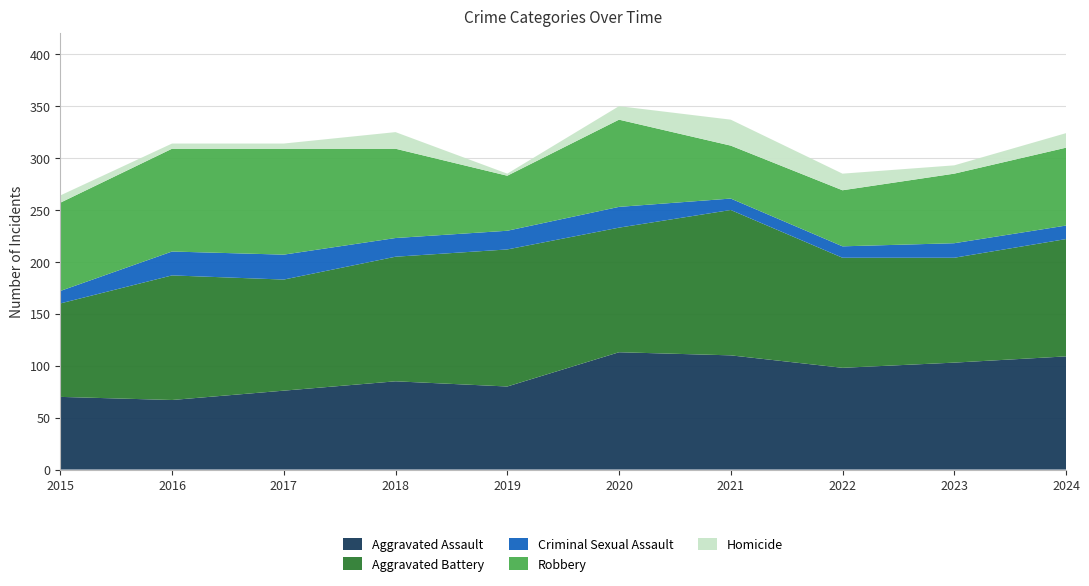

Reading left to right, list all the values displayed in this chart.

Aggravated Assault: 2015=70	2016=67	2017=76	2018=85	2019=80	2020=113	2021=110	2022=98	2023=103	2024=109
Aggravated Battery: 2015=90	2016=120	2017=107	2018=120	2019=132	2020=120	2021=140	2022=106	2023=101	2024=113
Criminal Sexual Assault: 2015=12	2016=23	2017=24	2018=18	2019=18	2020=20	2021=11	2022=11	2023=14	2024=13
Robbery: 2015=85	2016=99	2017=102	2018=86	2019=53	2020=84	2021=51	2022=54	2023=67	2024=75
Homicide: 2015=7	2016=5	2017=5	2018=16	2019=2	2020=13	2021=25	2022=16	2023=8	2024=14